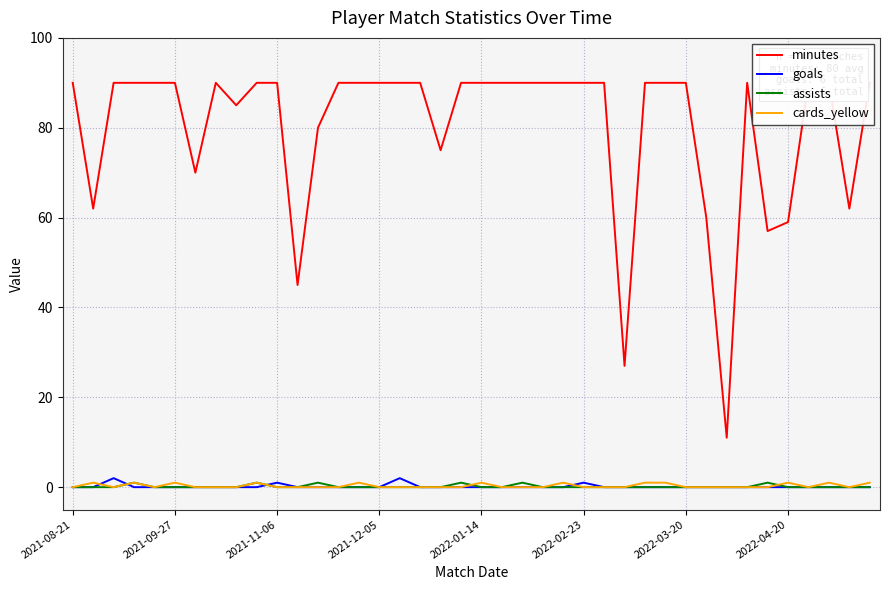

What is the difference between the maximum and minimum values in the cards_yellow series?

1